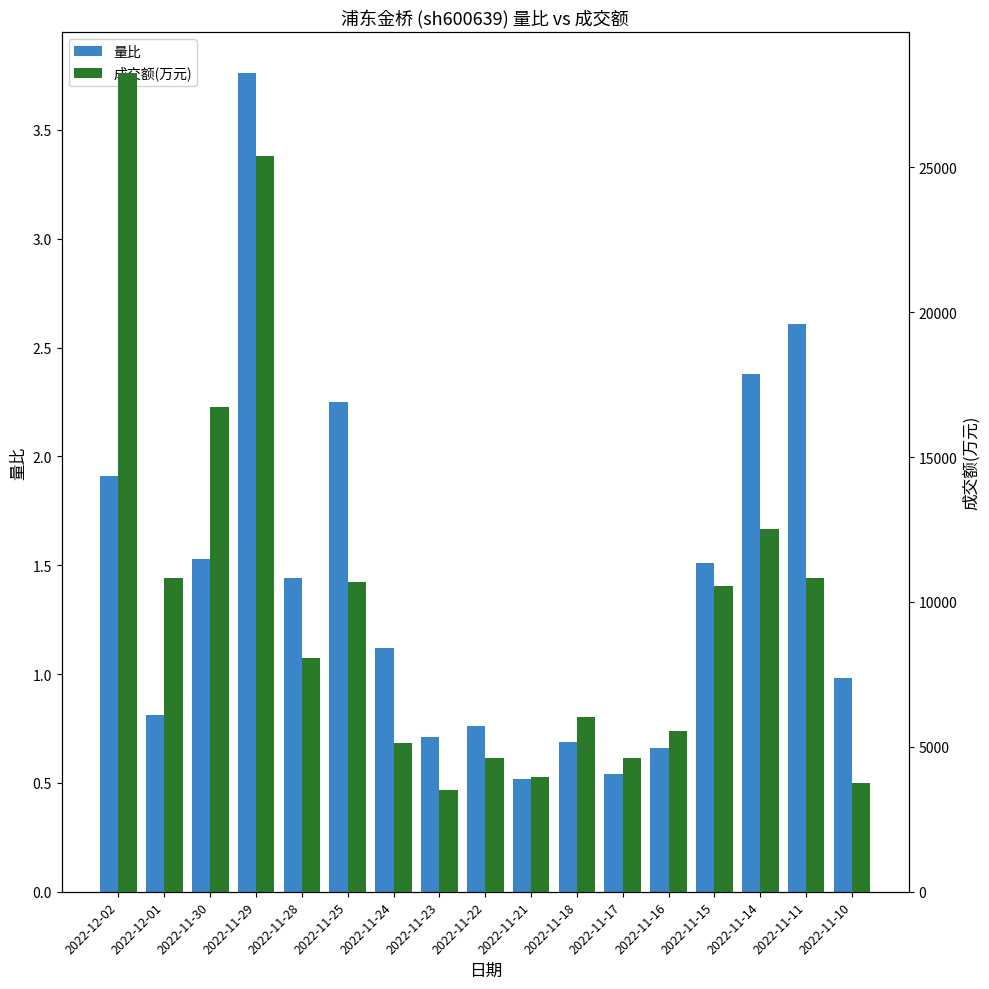

Between 2022-11-30 and 2022-11-14, which is larger?

2022-11-14